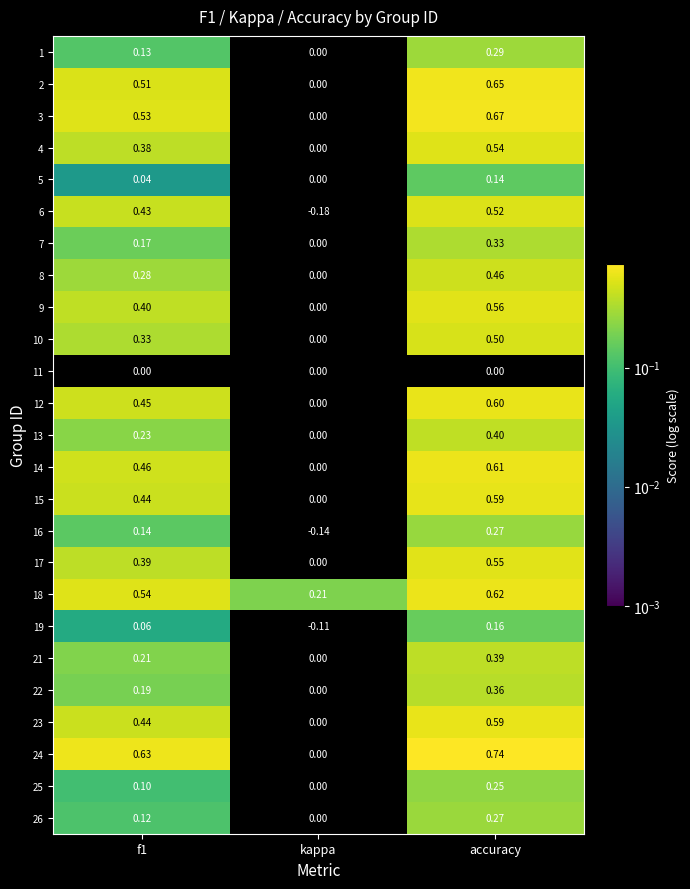

How many values in the 16 series are below 0?

1